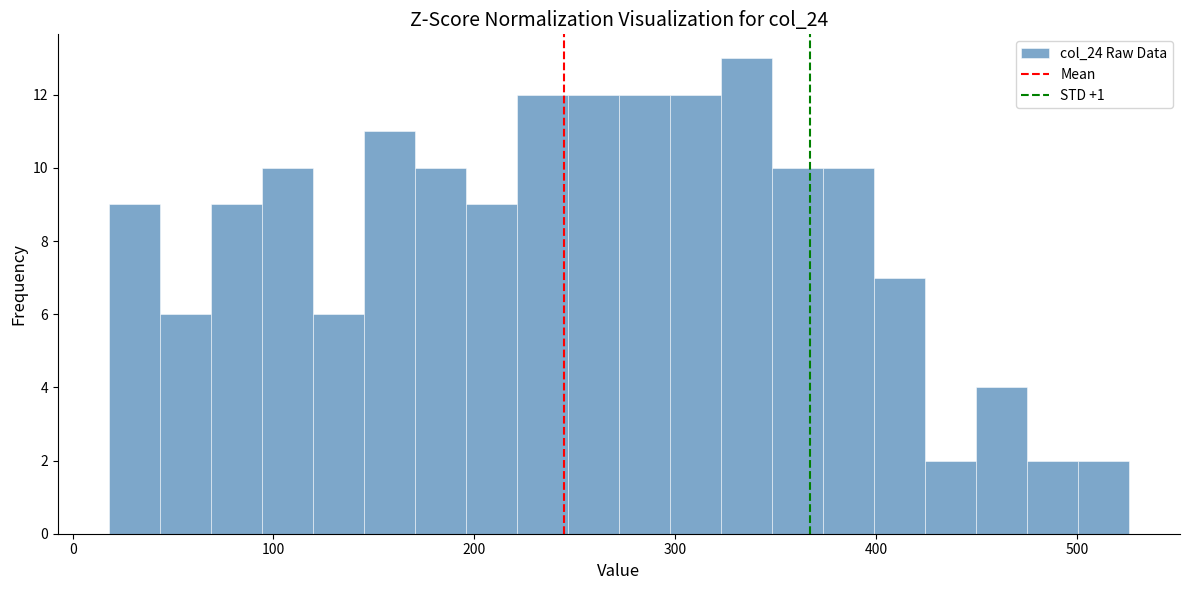

Around what value on the x-axis is the tallest bar? Give the approximate position of its centre, as read against the axis.

340